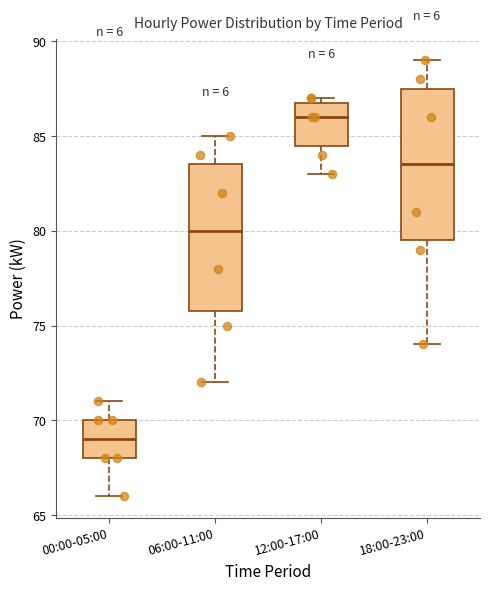

Where does the median line of the box for 18:00-23:00 sit on the y-axis? The values are not printed on the chart, so give them approximately, as read against the axis.

83.5